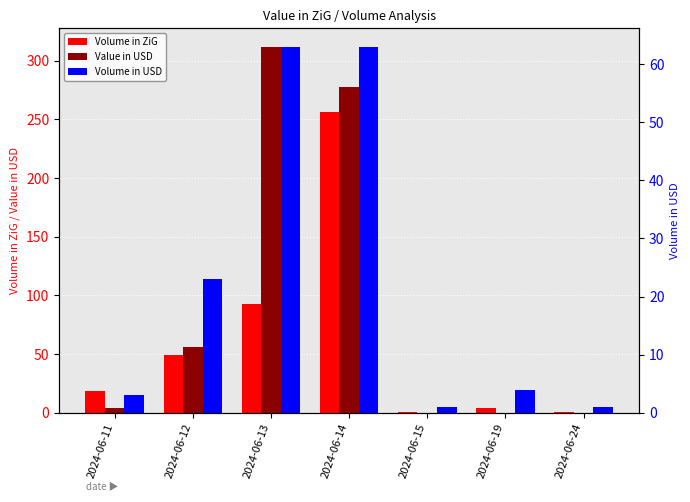

List the labels in order of Value in USD value, largest first.

2024-06-13, 2024-06-14, 2024-06-12, 2024-06-11, 2024-06-15, 2024-06-19, 2024-06-24